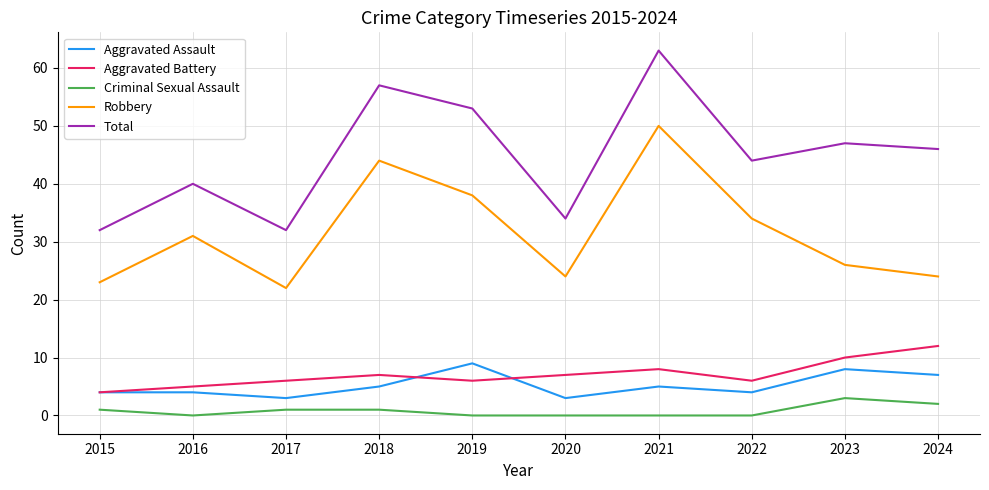

True or false: Aggravated Battery and Total cross at least once.

False